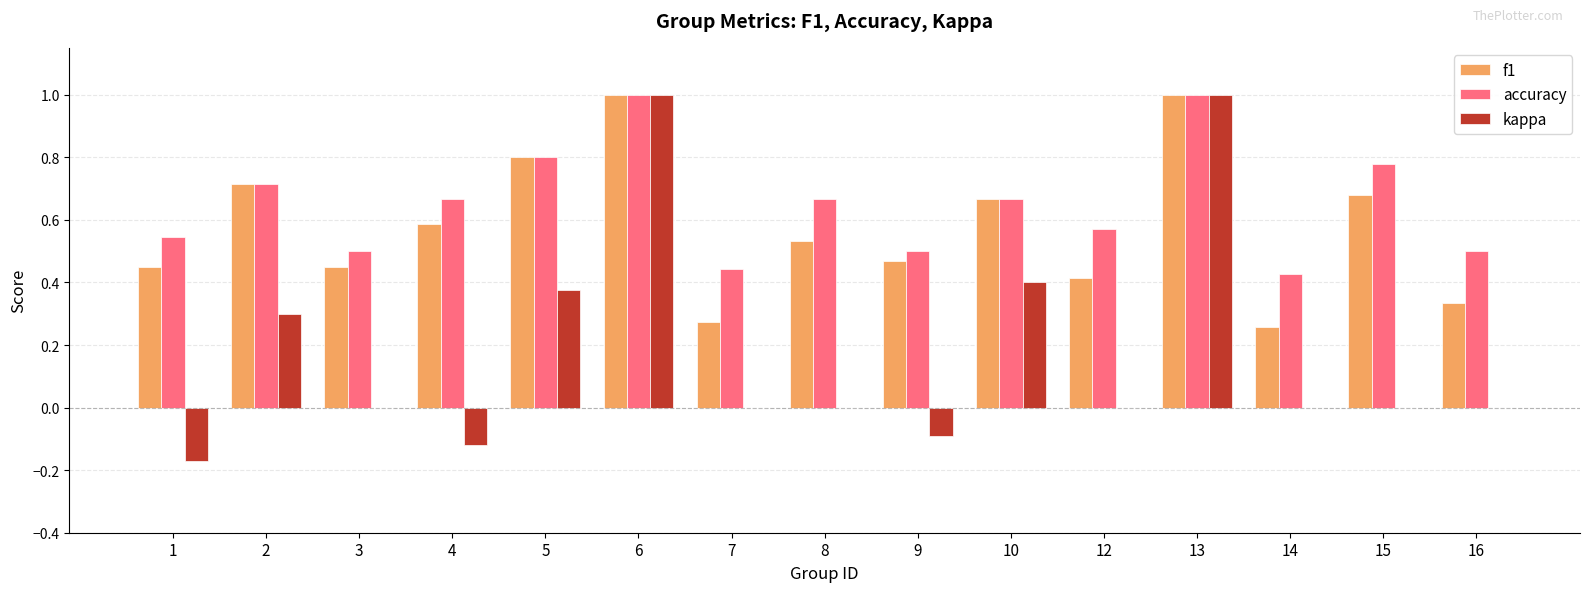

What are all the series names shown in the legend?

f1, accuracy, kappa